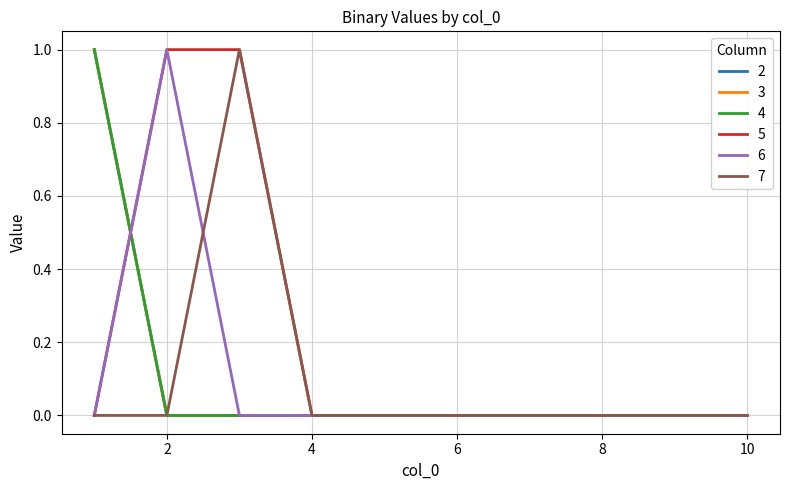

Does the chart have visible grid lines?

Yes